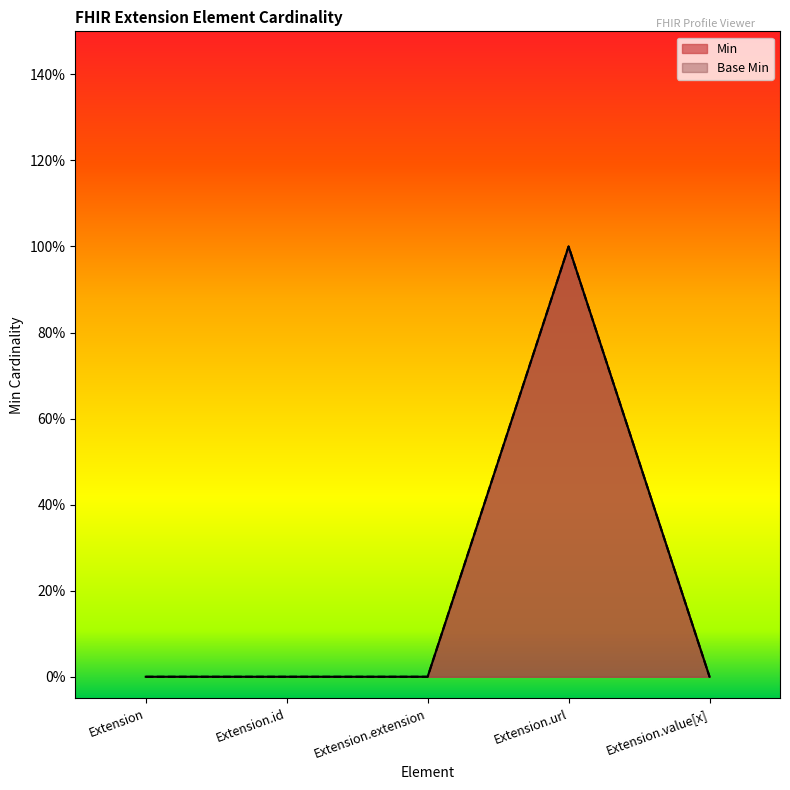

Which series has the largest range (max minus min)?

Min